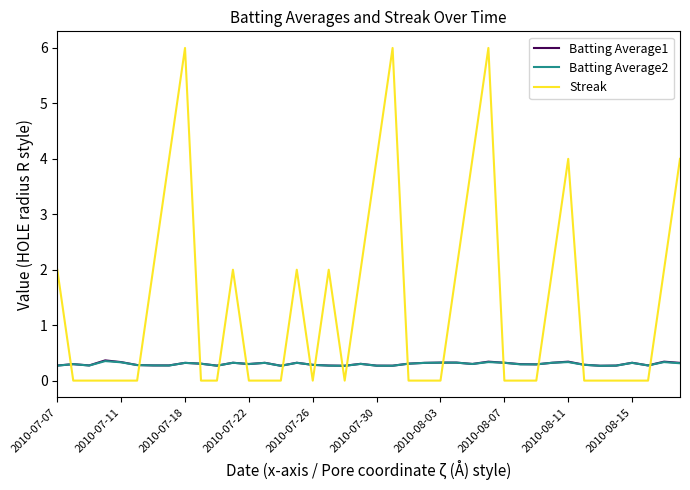

Which series has the largest total across all categories?

Streak